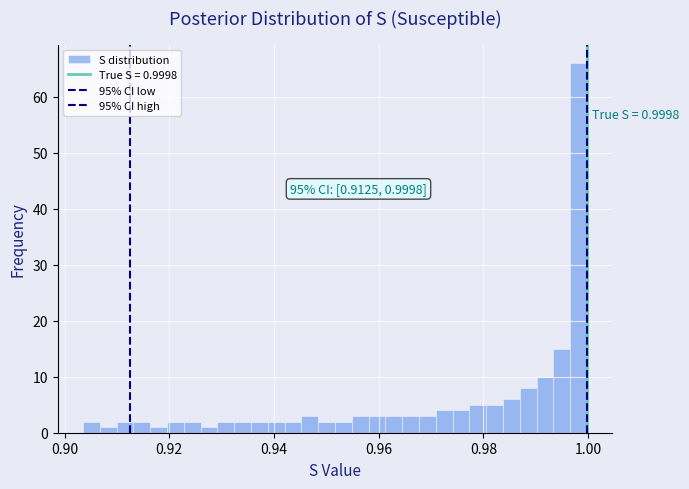

Around what value on the x-axis is the tallest bar? Give the approximate position of its centre, as read against the axis.

0.998